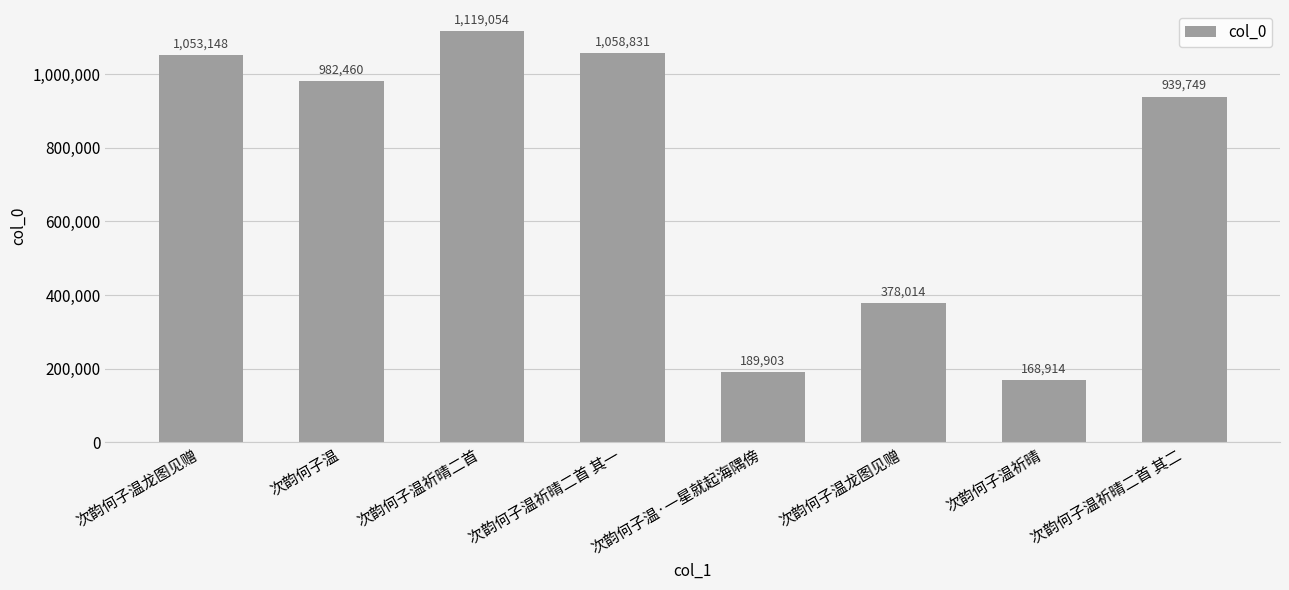

How many bars are there in total?

8